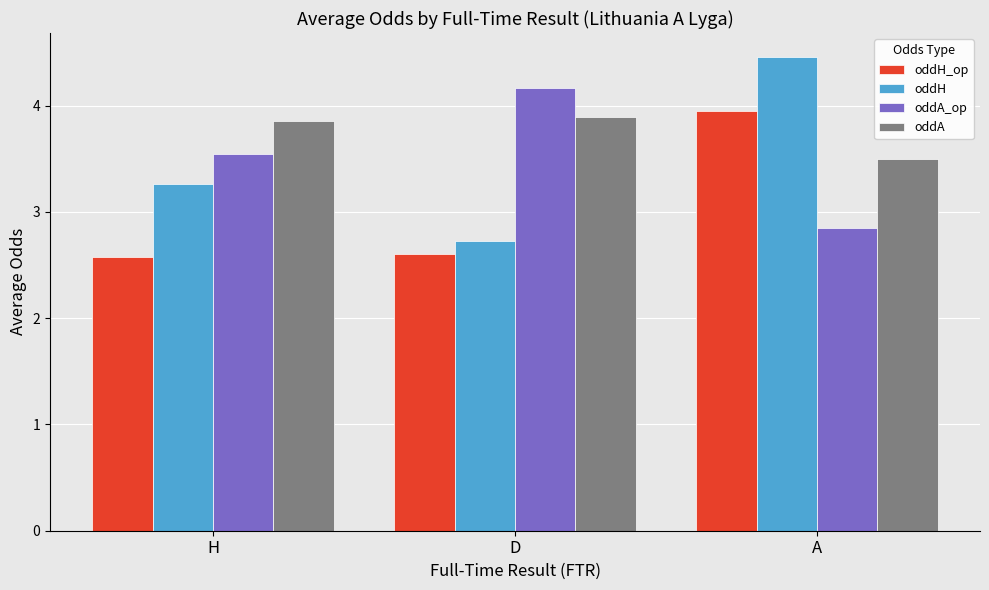

Is the value of oddH_op at A greater than the value of oddA_op at D?

No